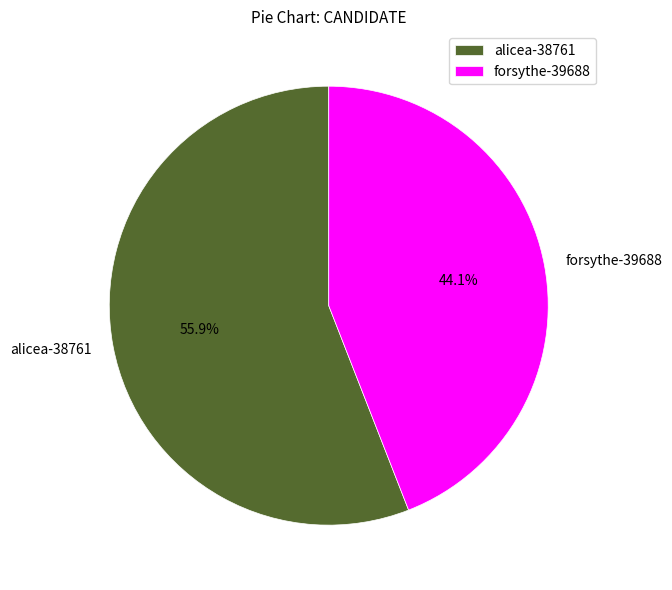

Does any single category account for the majority?

Yes